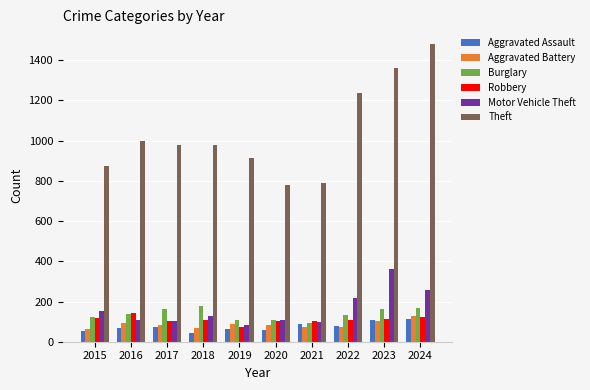

What value does the Burglary series have at 2021?

95